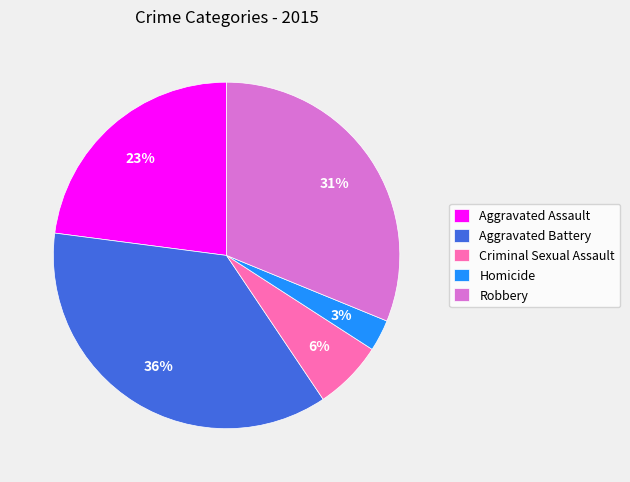

Count the number of slices in the pie.

5